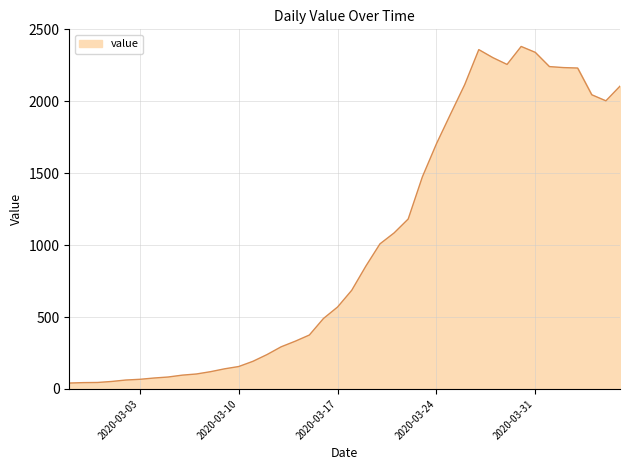

What is the difference between the maximum and minimum values?

2341